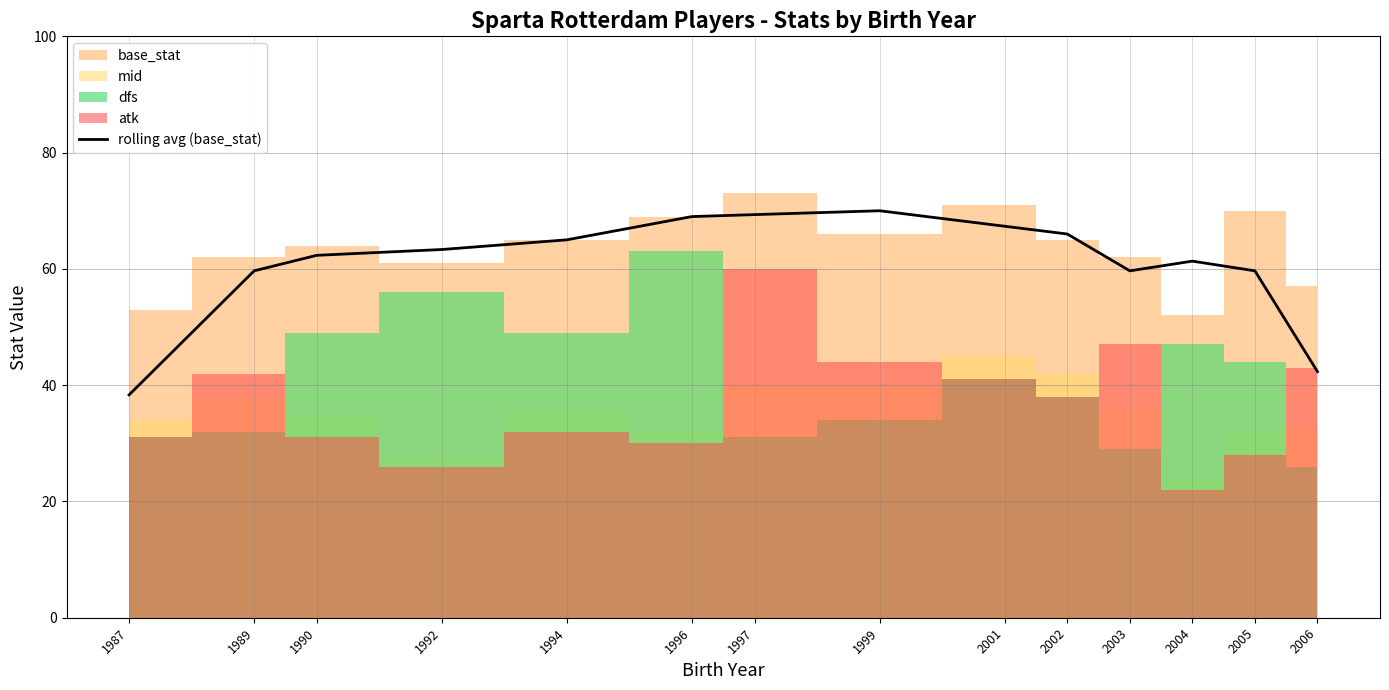

How many data points are less than 63?

7